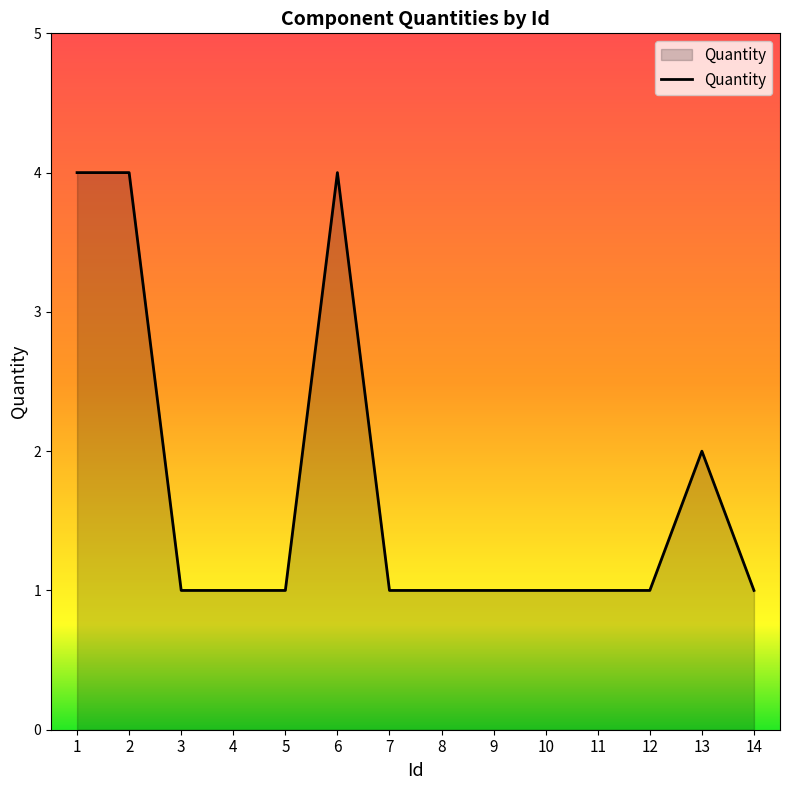

Reading left to right, list all the values displayed in this chart.

4	4	1	1	1	4	1	1	1	1	1	1	2	1